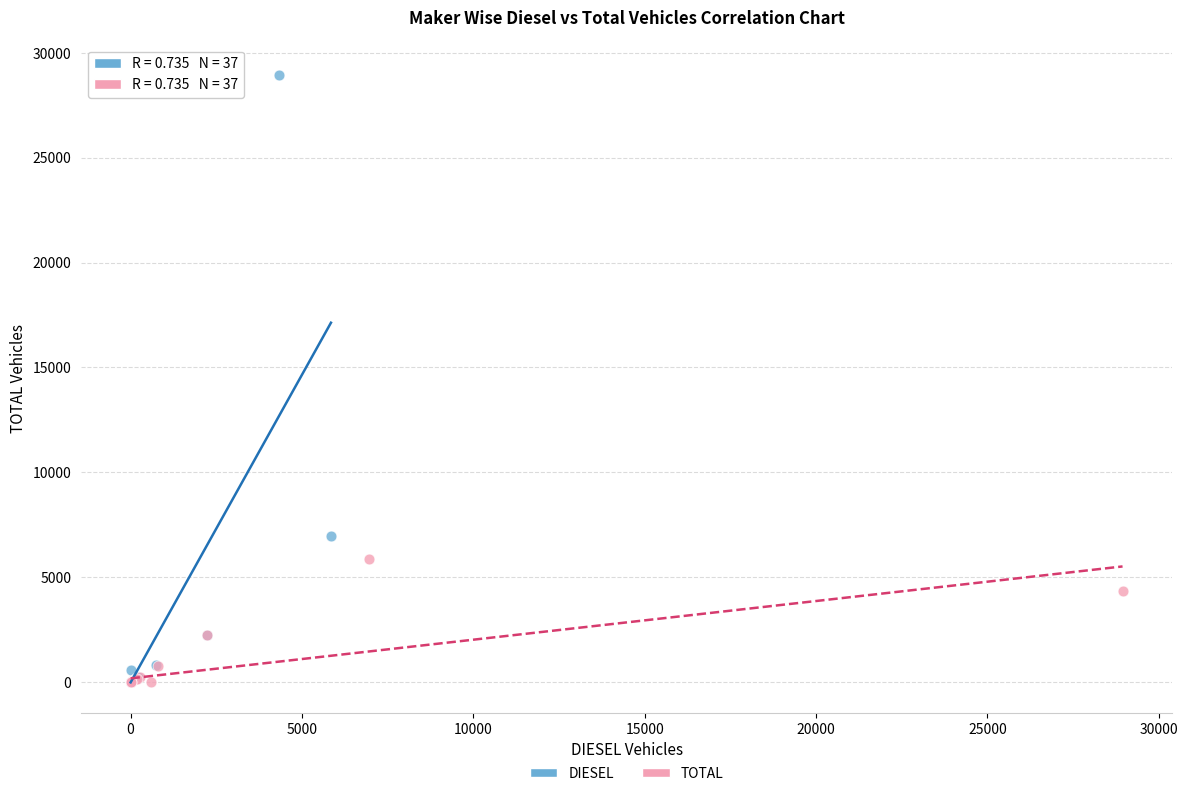

Which series reaches the maximum Y coordinate?

DIESEL